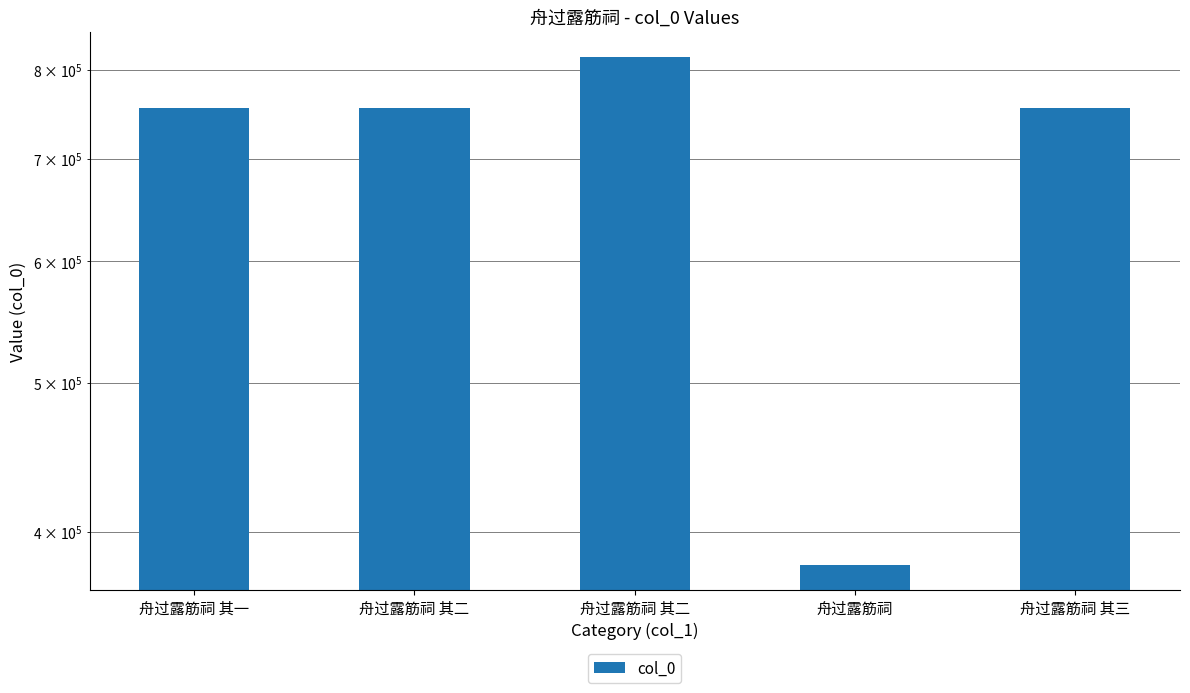

What is the change in value from 舟过露筋祠 其二 to 舟过露筋祠?

-374431